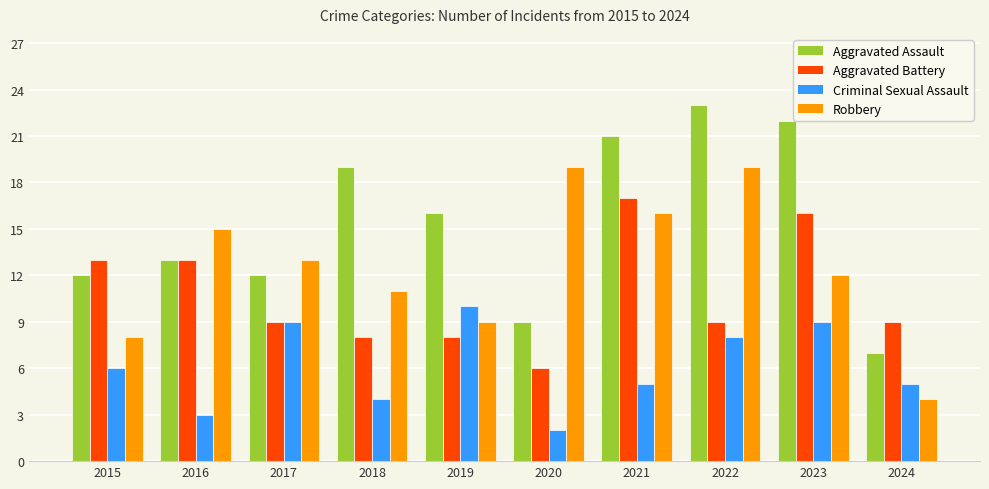

What is the value of the Aggravated Battery bar at the 7th from the left?

17